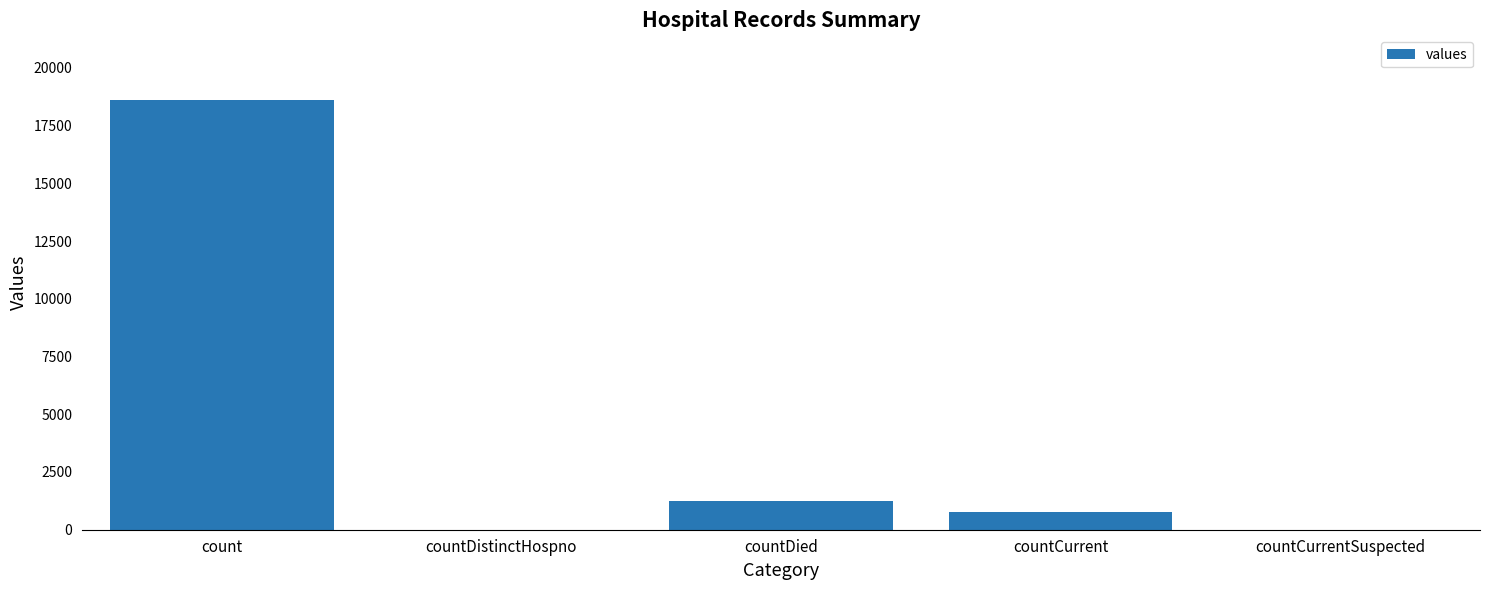

What is the change in value from countDistinctHospno to countCurrent?

+789